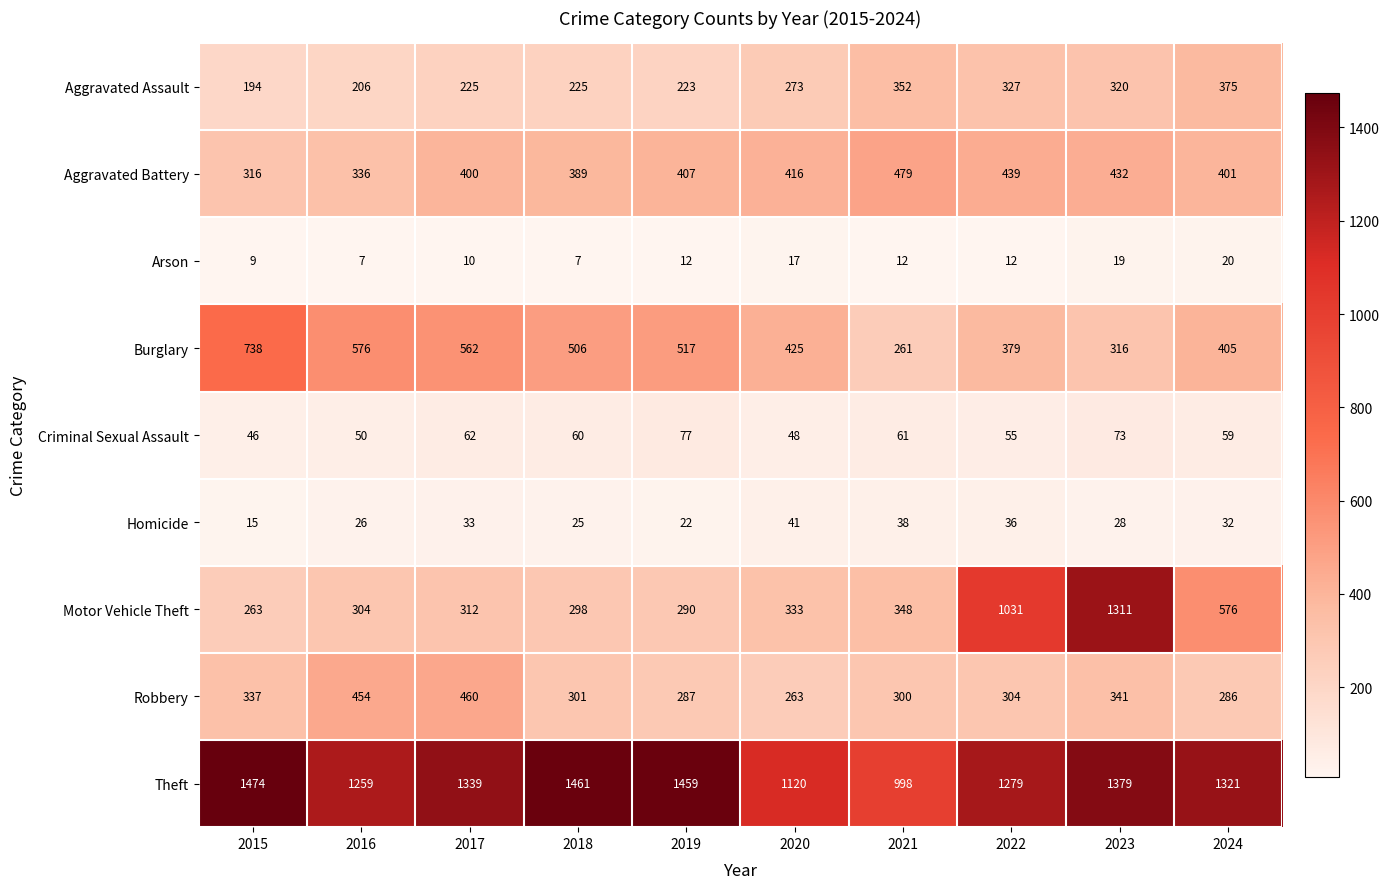

The Motor Vehicle Theft series shows 333 at 2020. True or false?

True